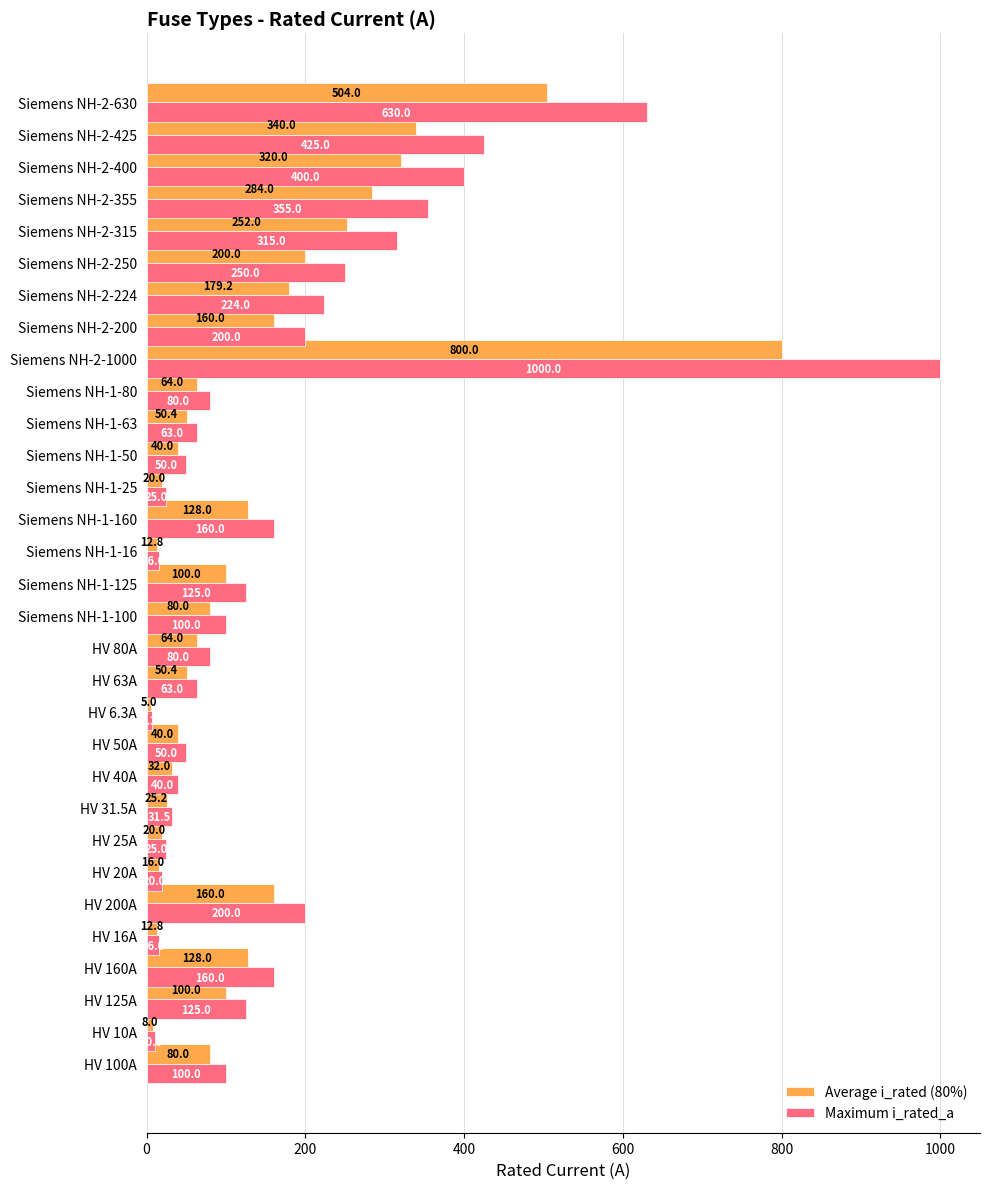

Which label corresponds to the smallest value in the chart?

HV 6.3A